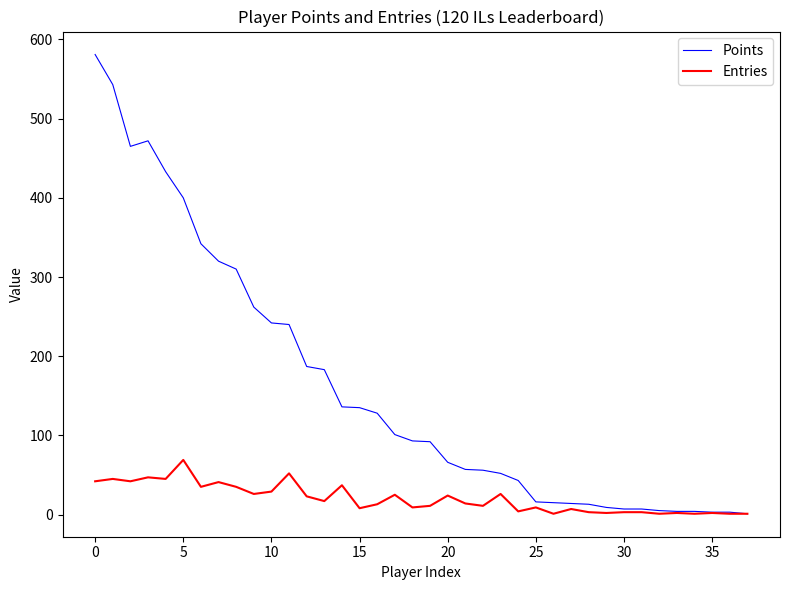

List the series in order of their overall mean, lowest first.

Entries, Points